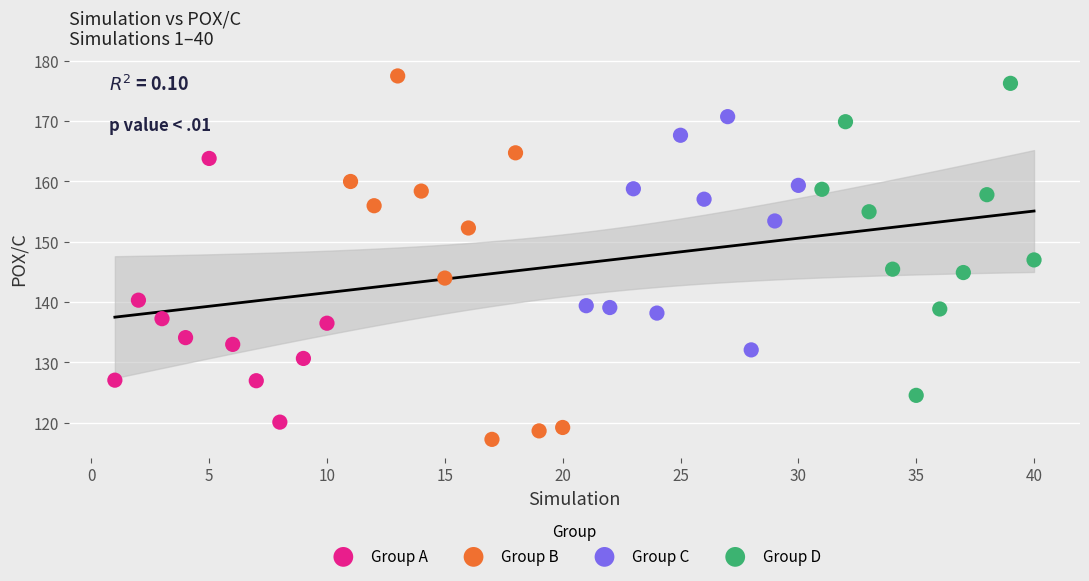

Which series reaches the maximum Y coordinate?

Group B